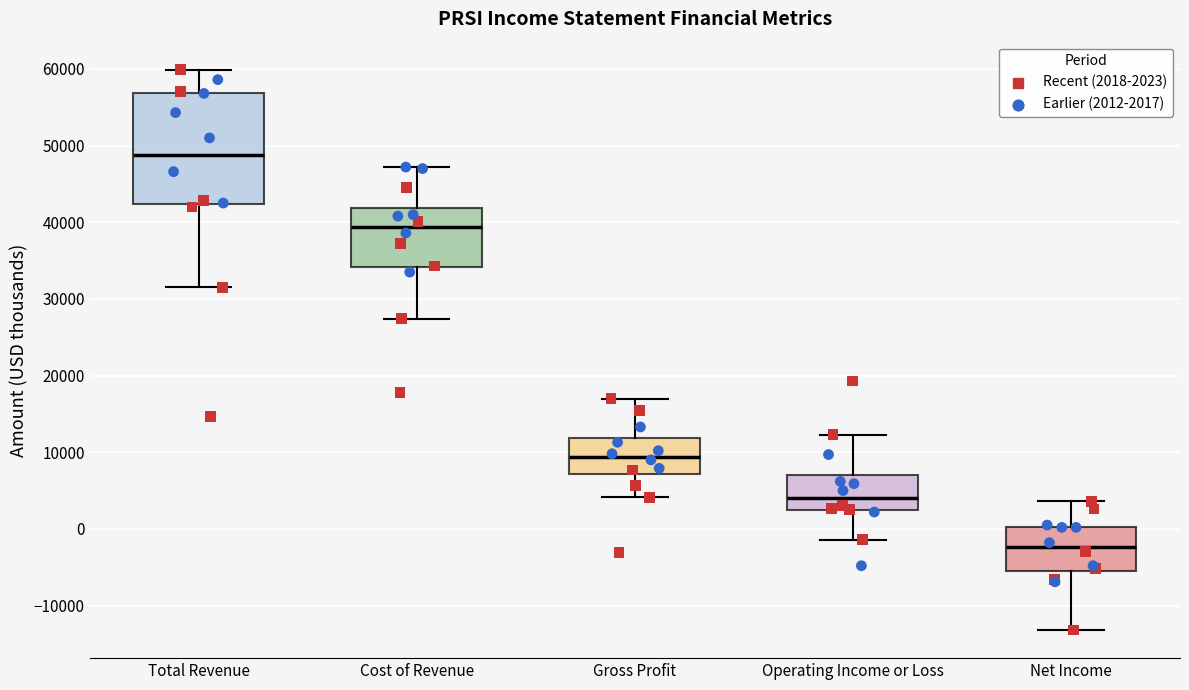

Where does the median line of the box for Net Income sit on the y-axis? The values are not printed on the chart, so give them approximately, as read against the axis.

-2000